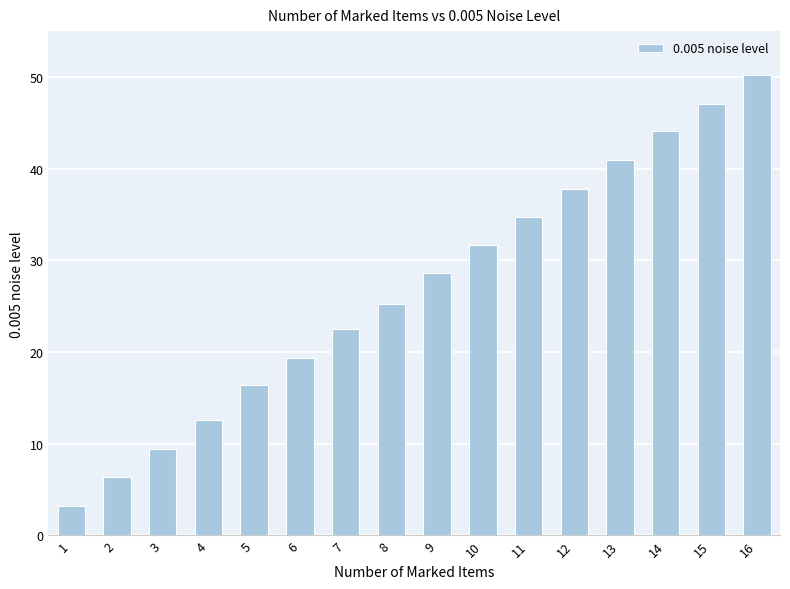

How many series are shown in this chart?

1